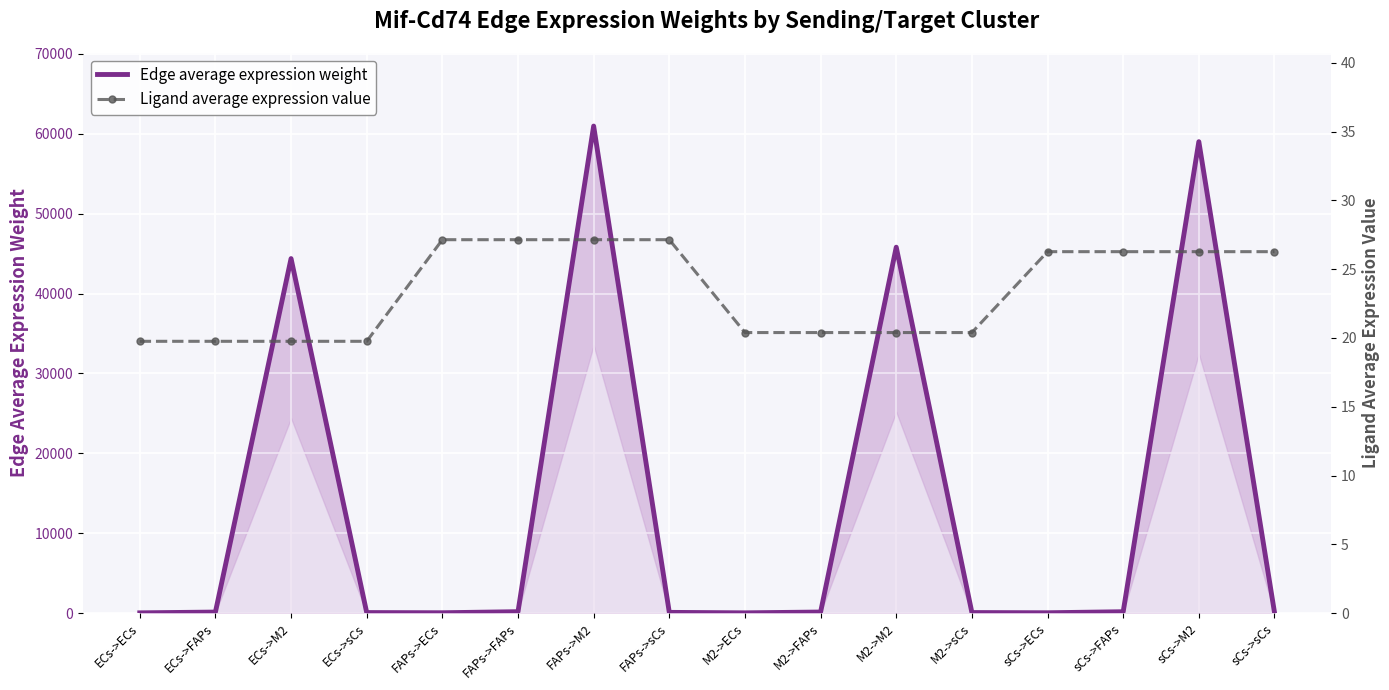

What are all the series names shown in the legend?

Edge average expression weight, Ligand average expression value